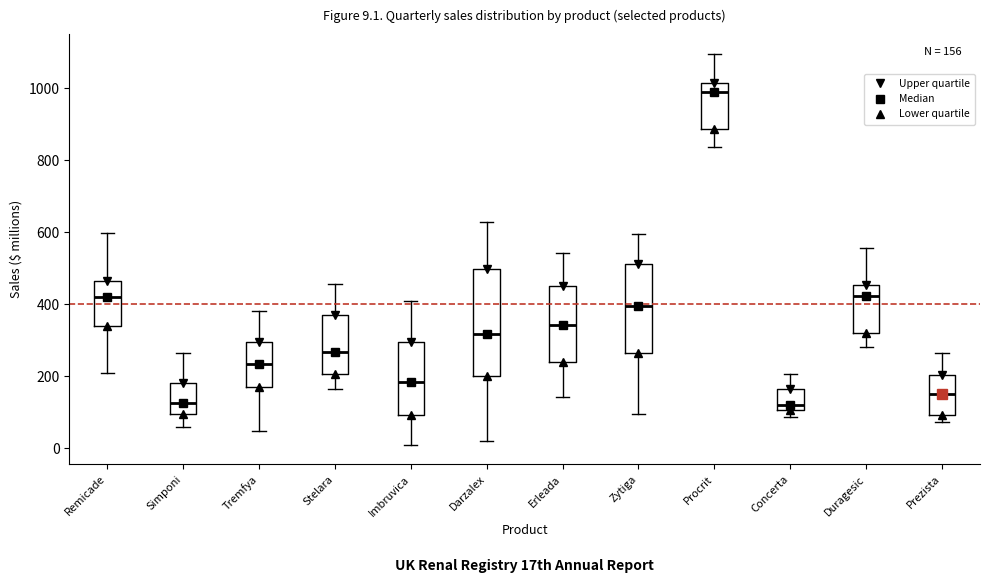

Which box's median line is the highest?

Procrit